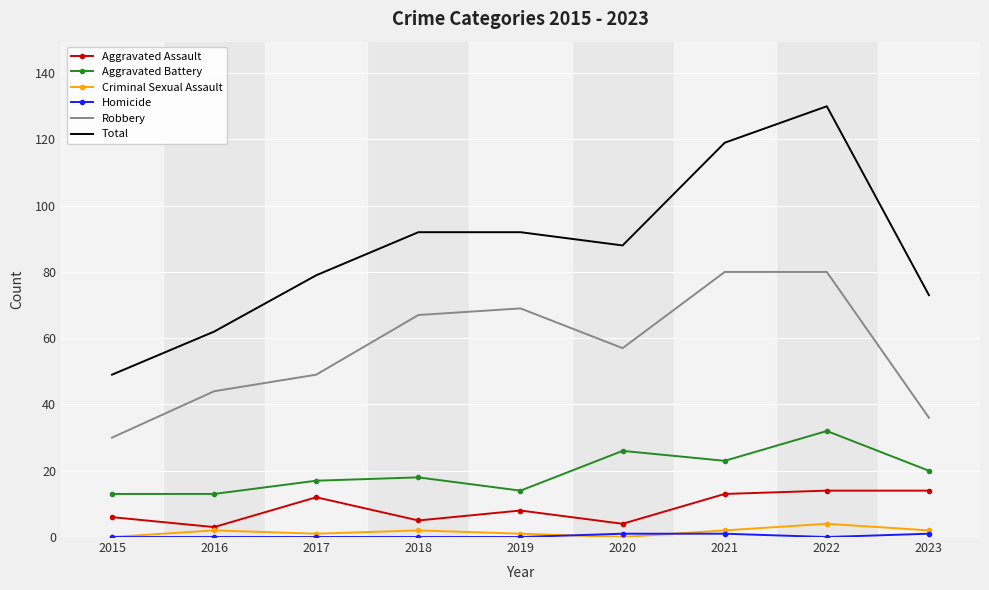

Which category has the highest value in the Aggravated Battery series?

2022